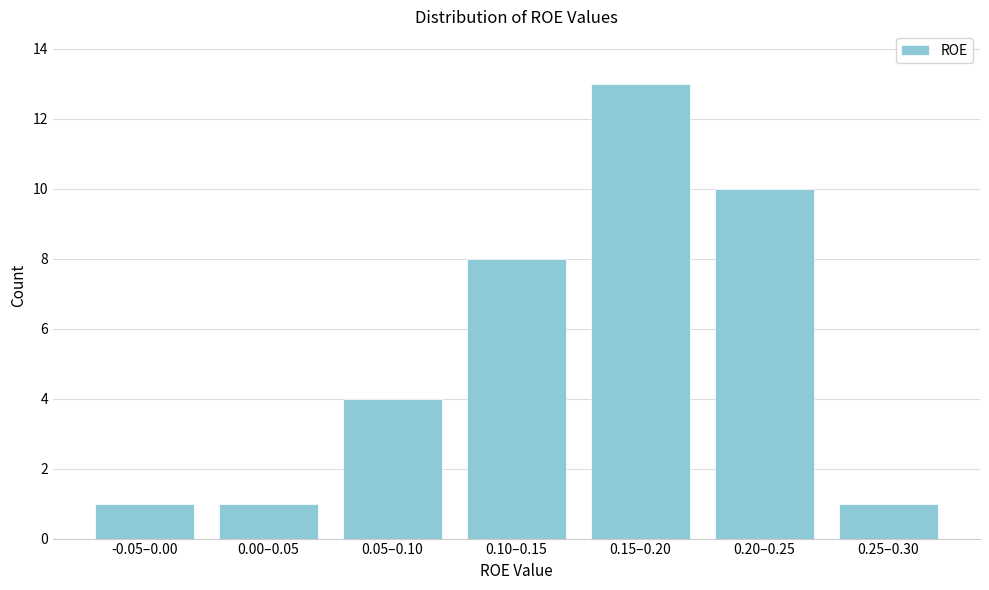

Reading left to right, extract all data points from this chart.

-0.05–0.00=1	0.00–0.05=1	0.05–0.10=4	0.10–0.15=8	0.15–0.20=13	0.20–0.25=10	0.25–0.30=1